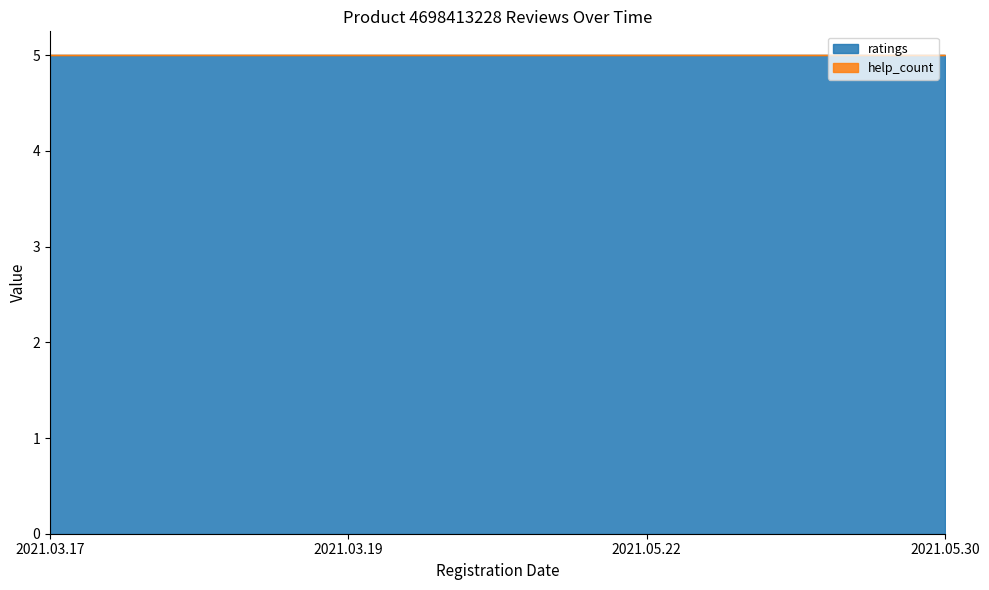

What is the label of the 4th point from the left?

2021.05.30